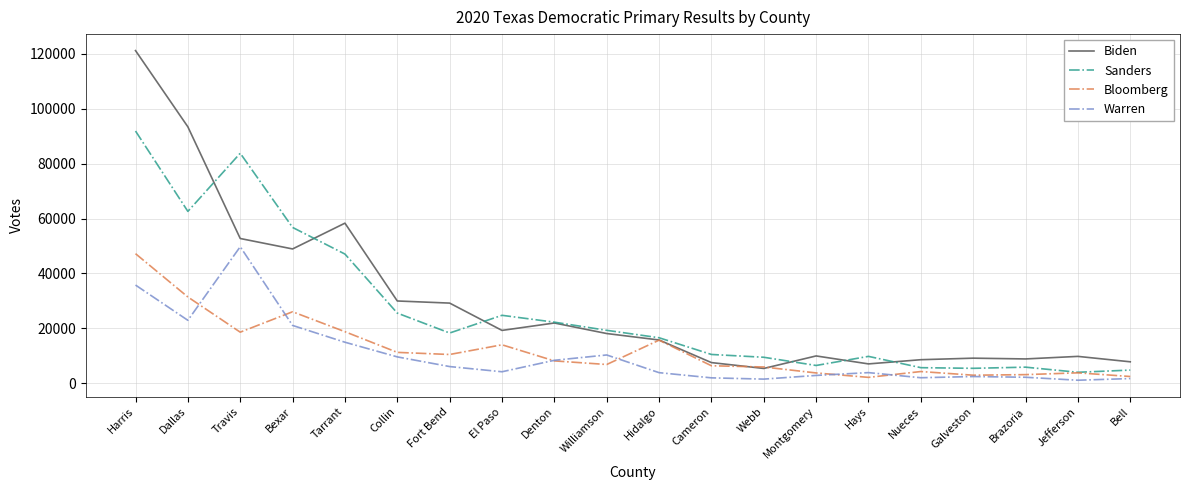

What is the smallest value displayed?

1077